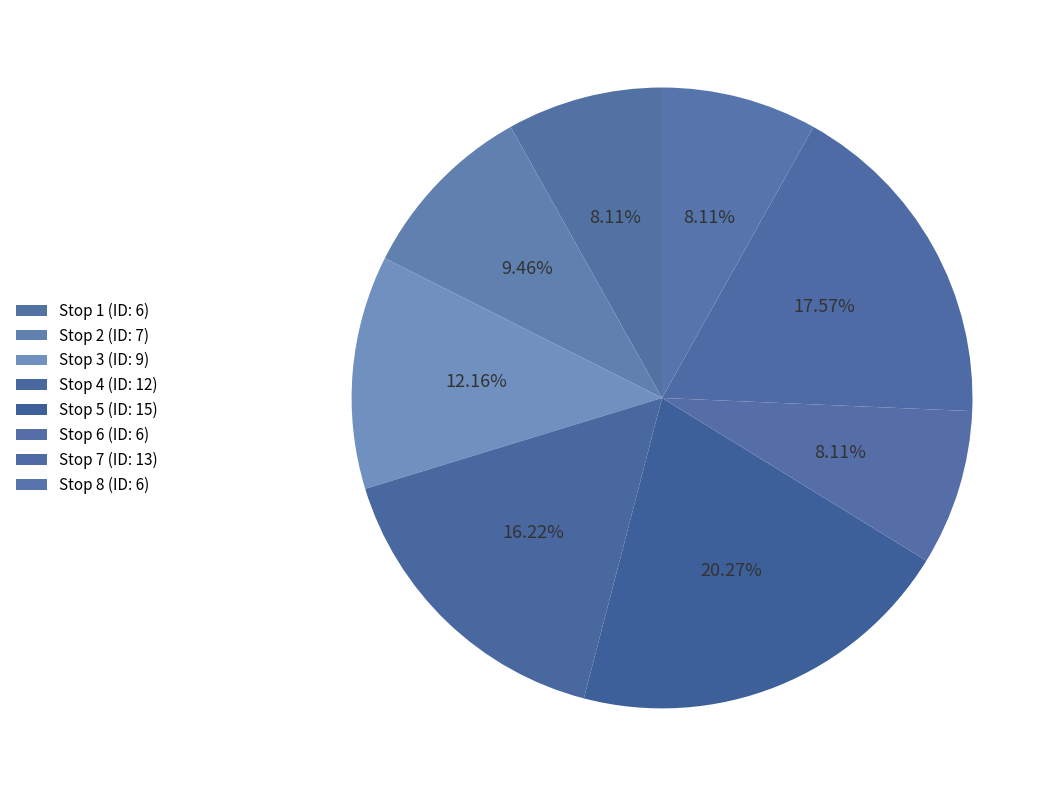

How many slices are in this pie chart?

8